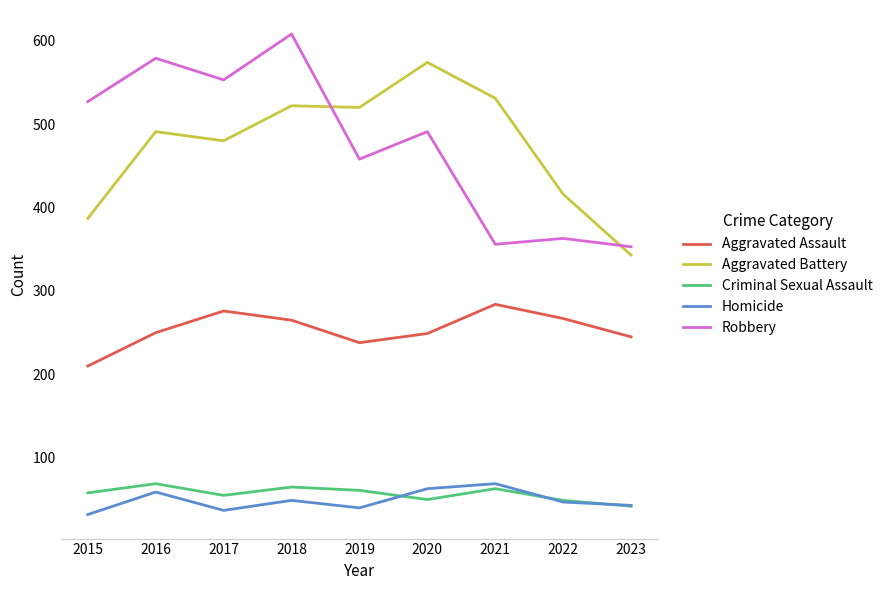

At 2020, list the series in order from largest to smallest.

Aggravated Battery, Robbery, Aggravated Assault, Homicide, Criminal Sexual Assault